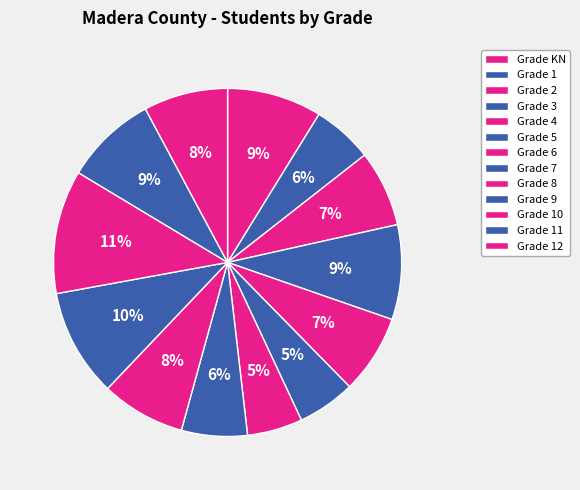

Count the number of slices in the pie.

13